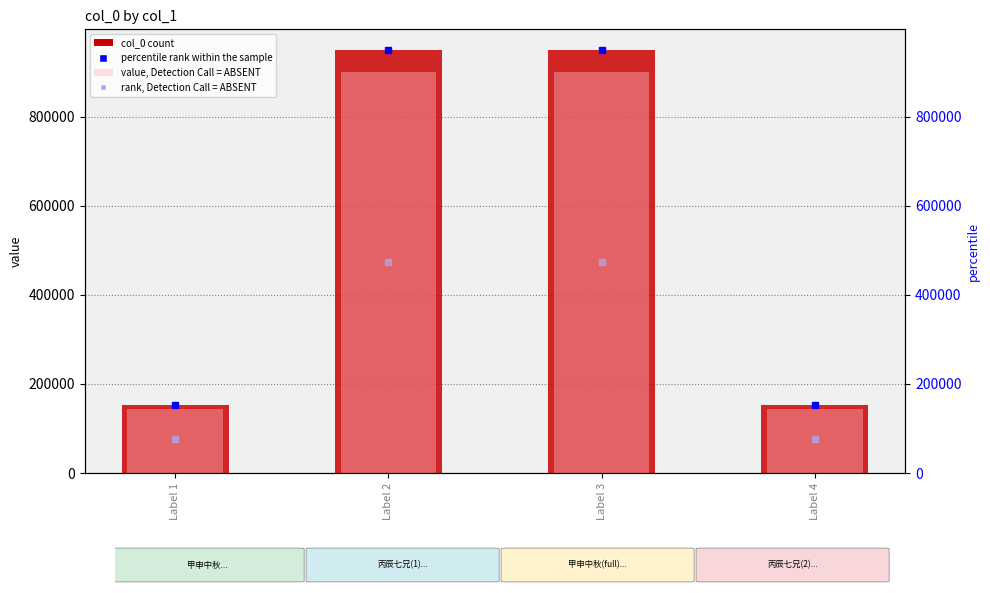

What is the average value?

550448